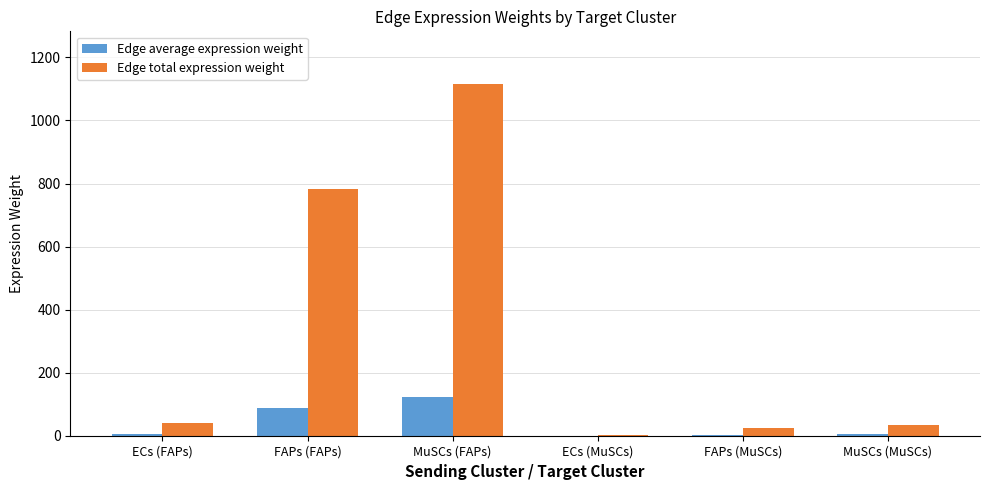

At which category is the sum across all series the highest?

MuSCs (FAPs)